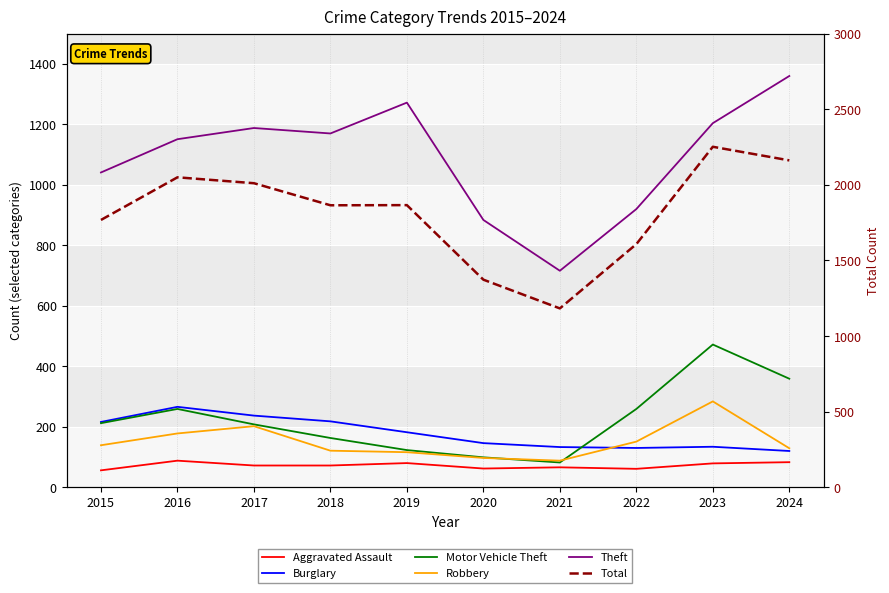

How many distinct data groups are displayed?

6